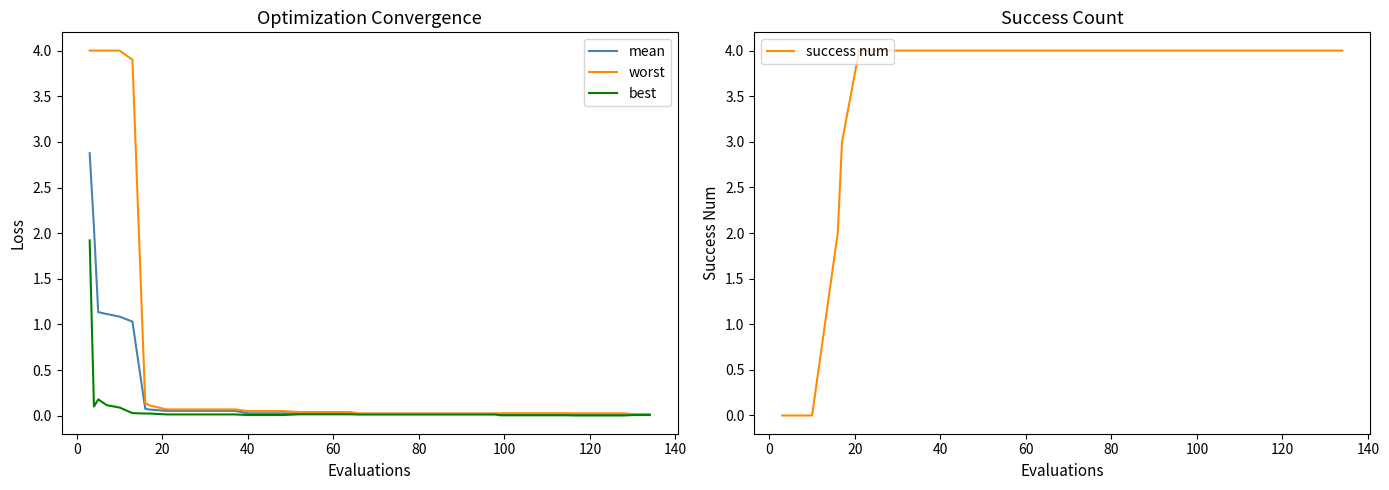

How many values in the success num series are below 4?

8